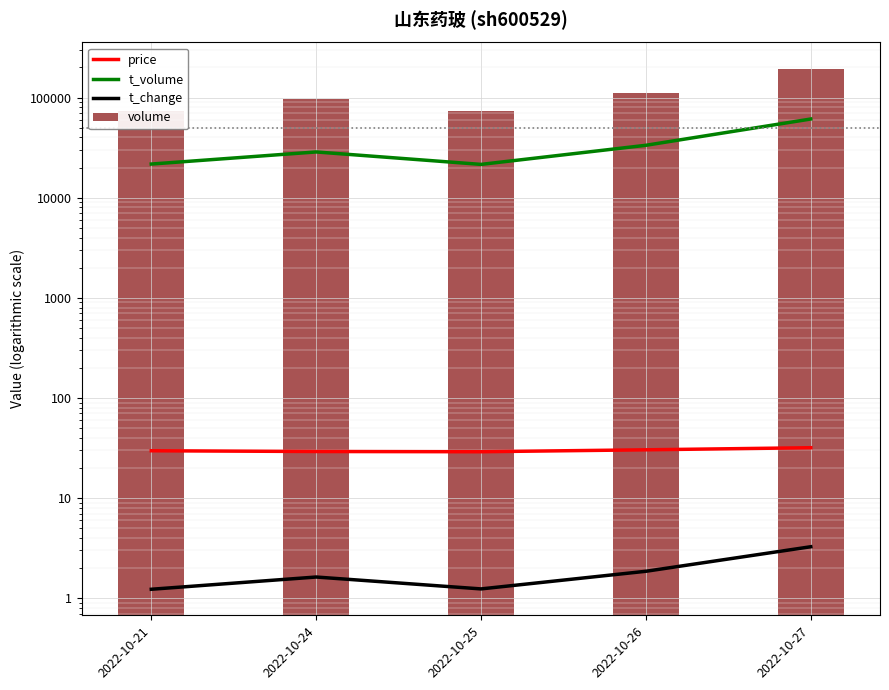

Which category has the highest value across all series?

2022-10-27